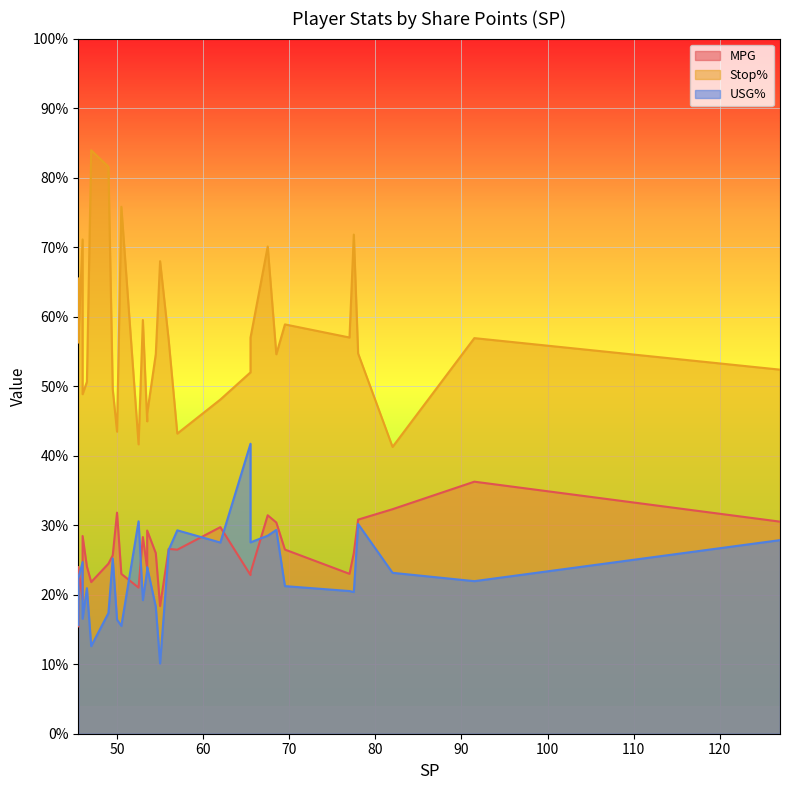

Which series changed the most between 65.5 and 46.5?

USG%